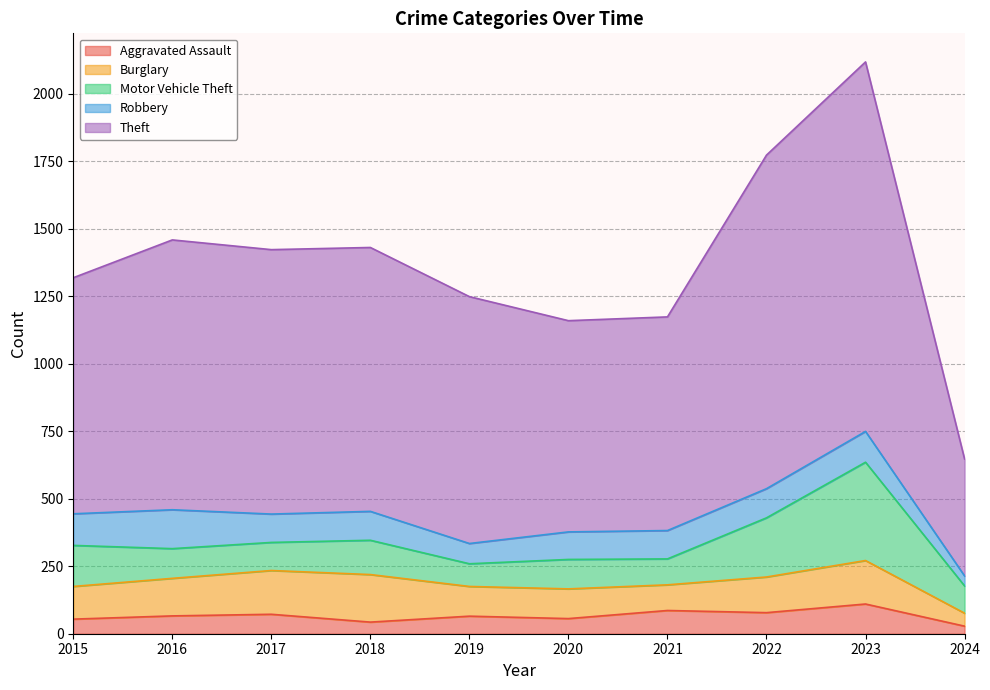

Where does the Burglary series first go above 132?

2016